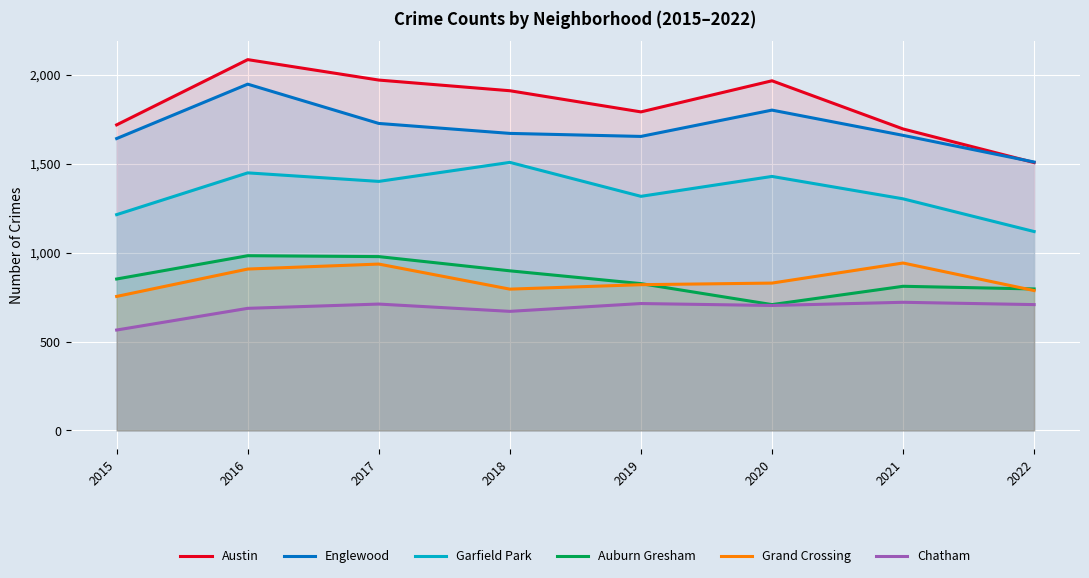

What are all the series names shown in the legend?

Austin, Englewood, Garfield Park, Auburn Gresham, Grand Crossing, Chatham